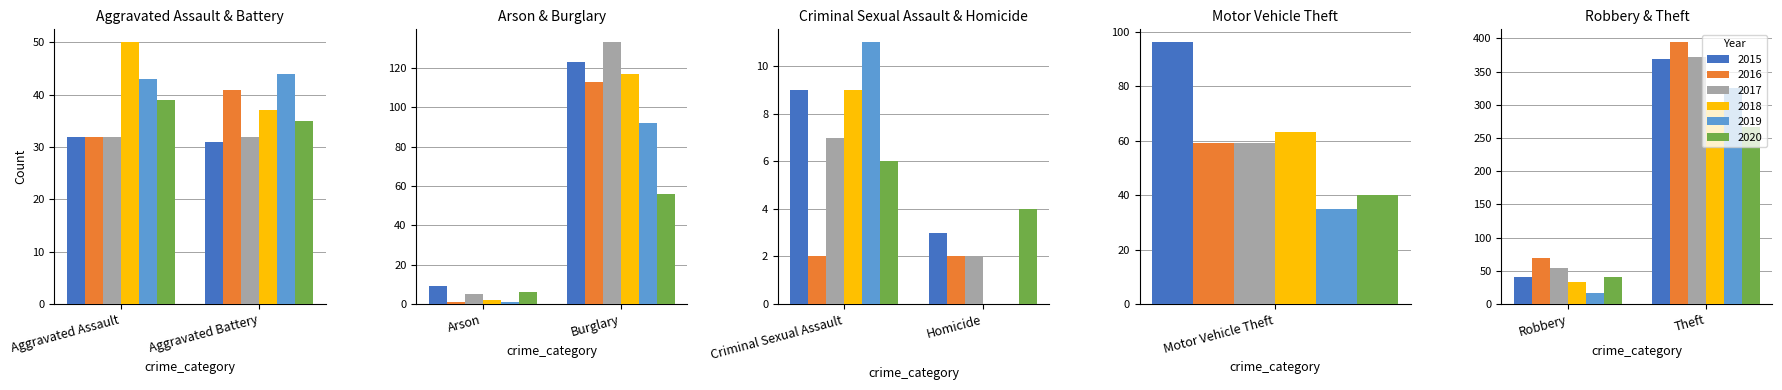

The 2019 series shows 18 at Criminal Sexual Assault. True or false?

False